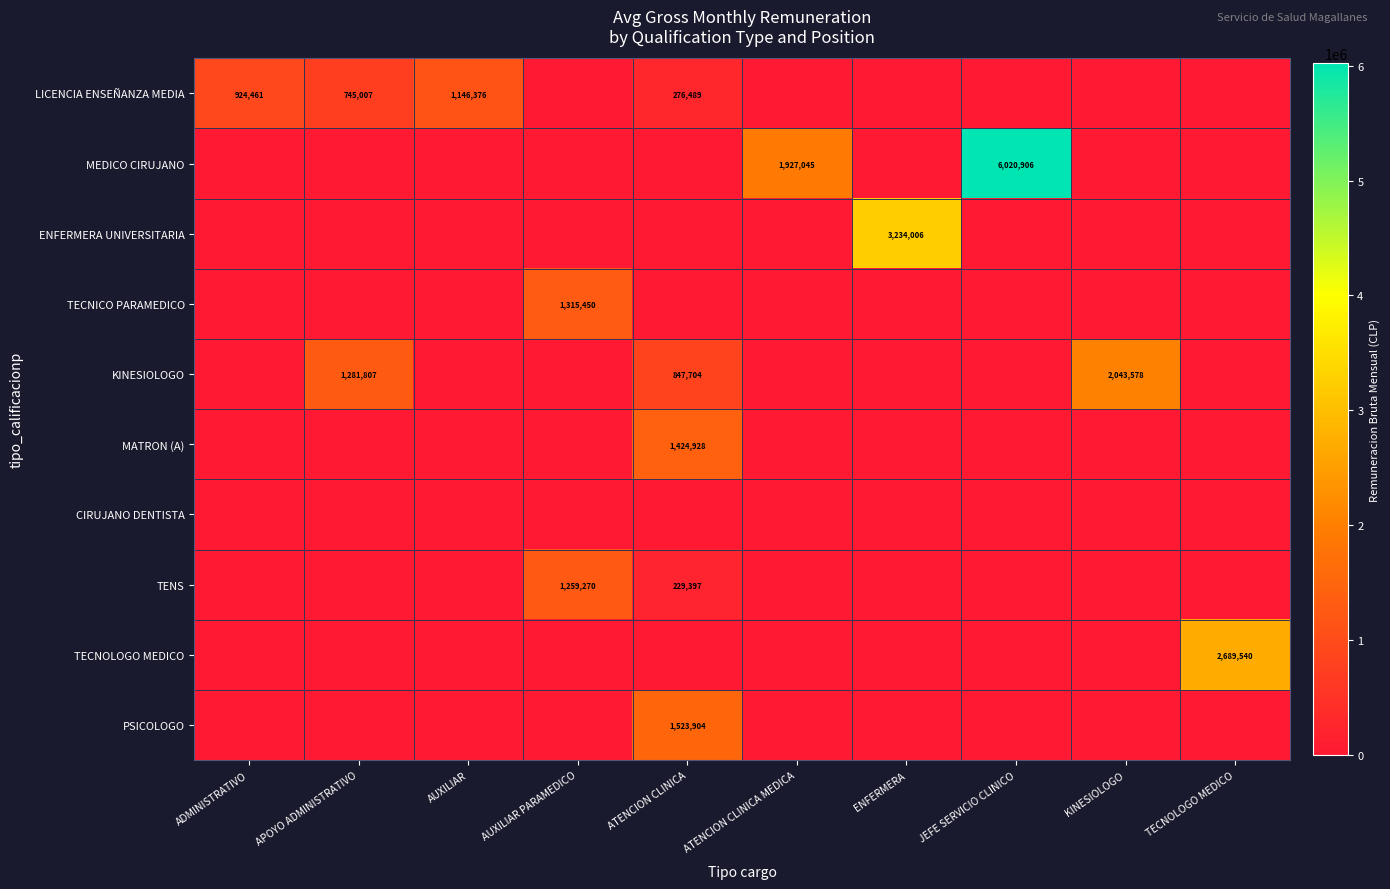

The LICENCIA ENSEÑANZA MEDIA series shows 1146376 at AUXILIAR. True or false?

True